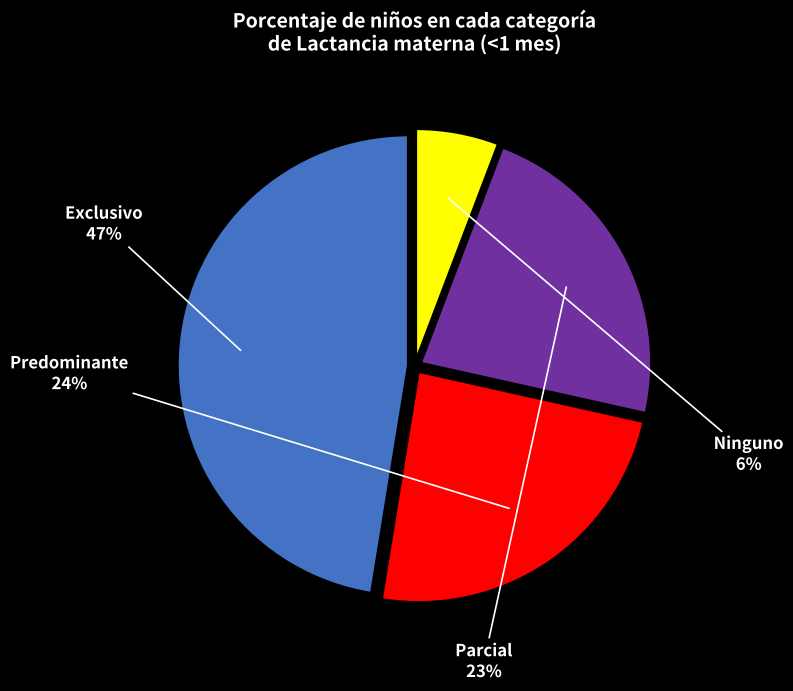

To the nearest percent, what is the combined percentage of Ninguno and Exclusivo?

53%